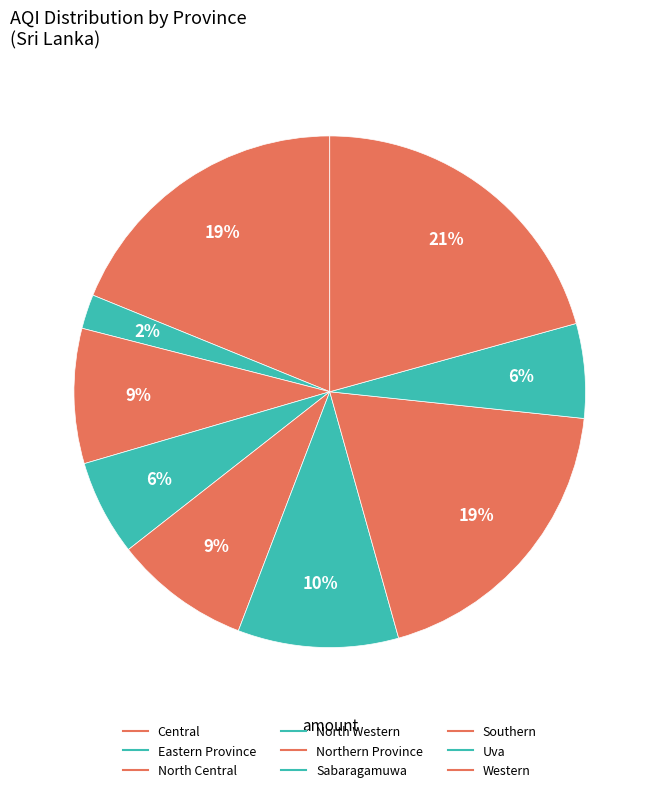

How many segments does this pie chart have?

9